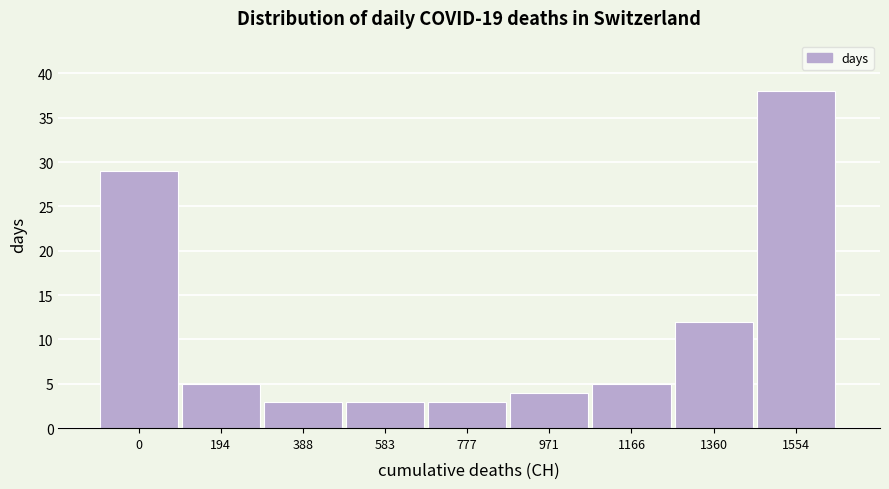

Reading left to right, extract all data points from this chart.

29	5	3	3	3	4	5	12	38